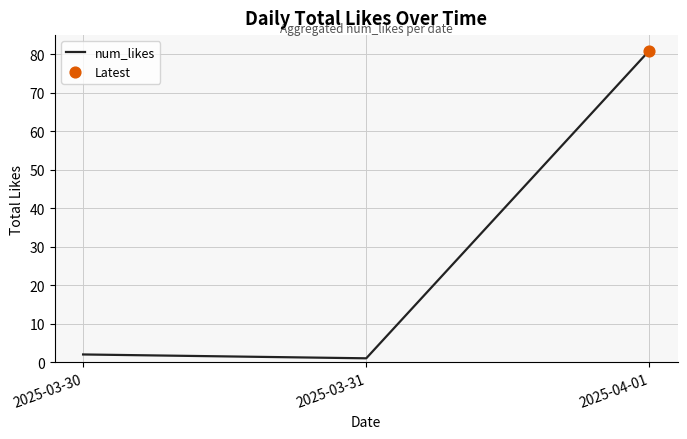

Which has a higher value, 2025-03-30 or 2025-03-31?

2025-03-30